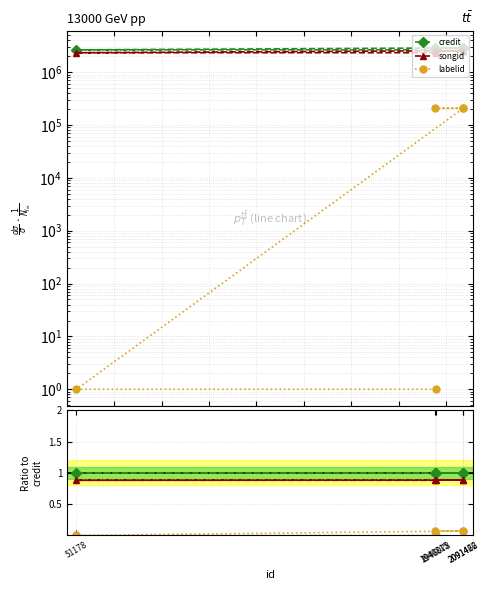

True or false: songid and labelid cross at least once.

False